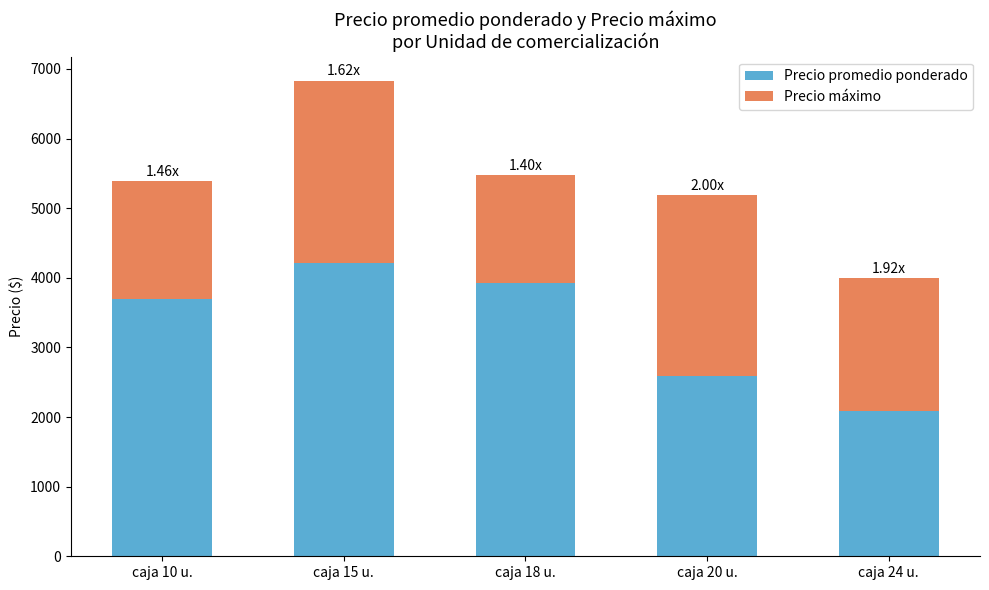

How many series are shown in this chart?

2